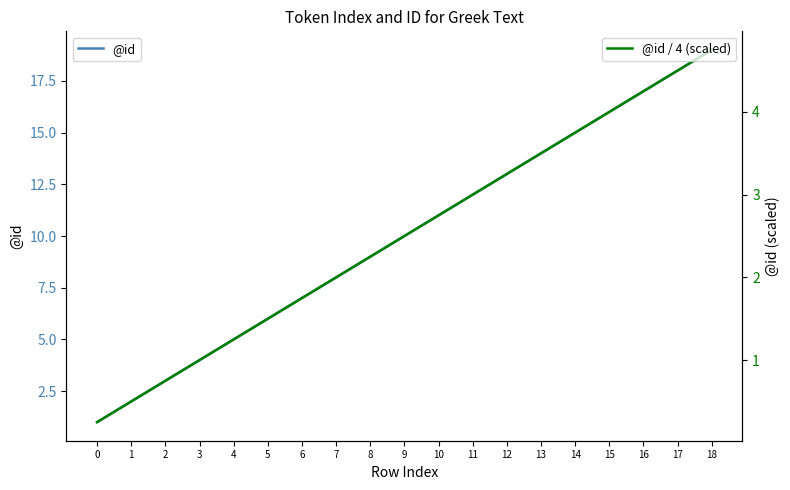

What is the maximum value shown in the chart?

19.0